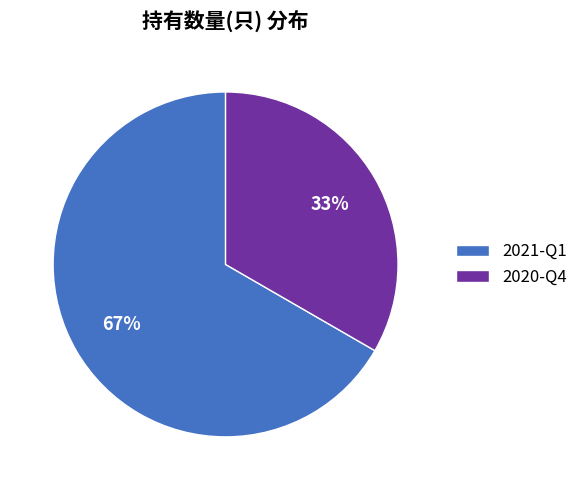

The 2020-Q4 slice represents 33% of the pie. True or false?

True